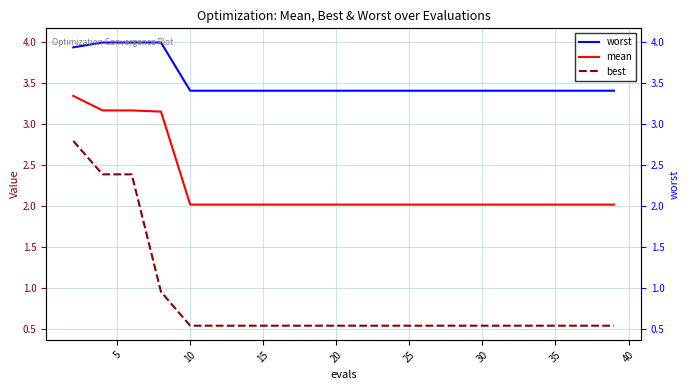

What is the total value across all series at 40?

6.0